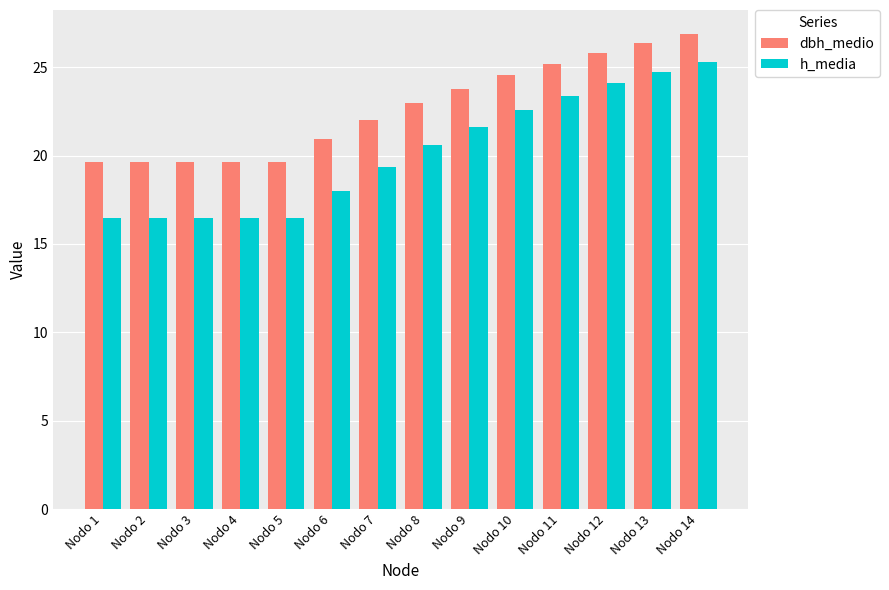

What is the difference between the highest and lowest values at Nodo 5?

3.2